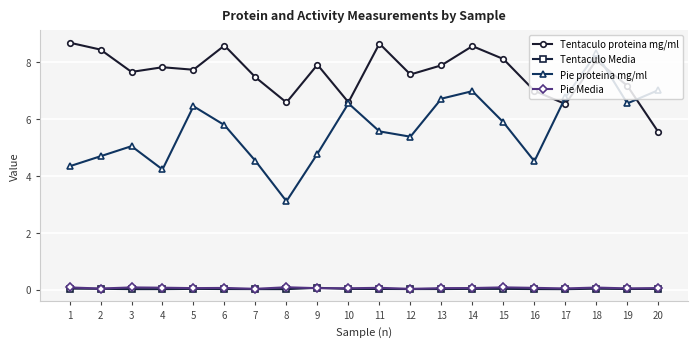

Which series has the largest total across all categories?

Tentaculo proteina mg/ml